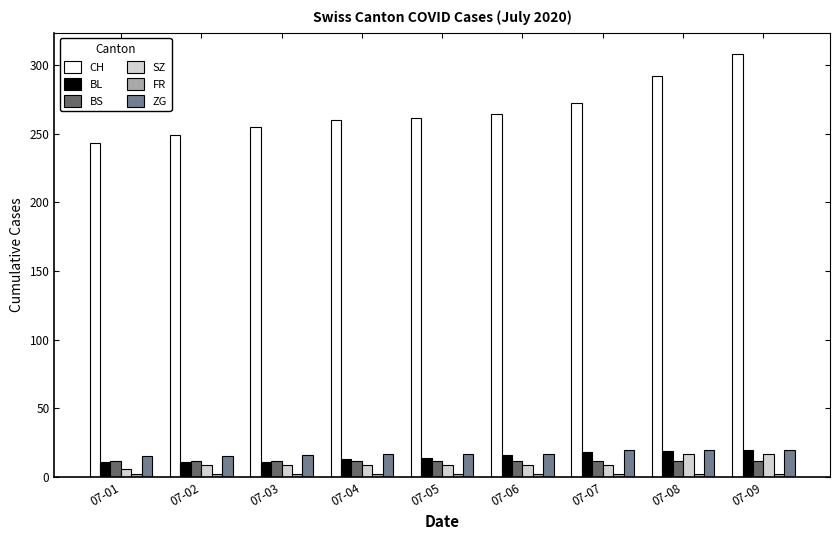

Which series has the largest range (max minus min)?

CH